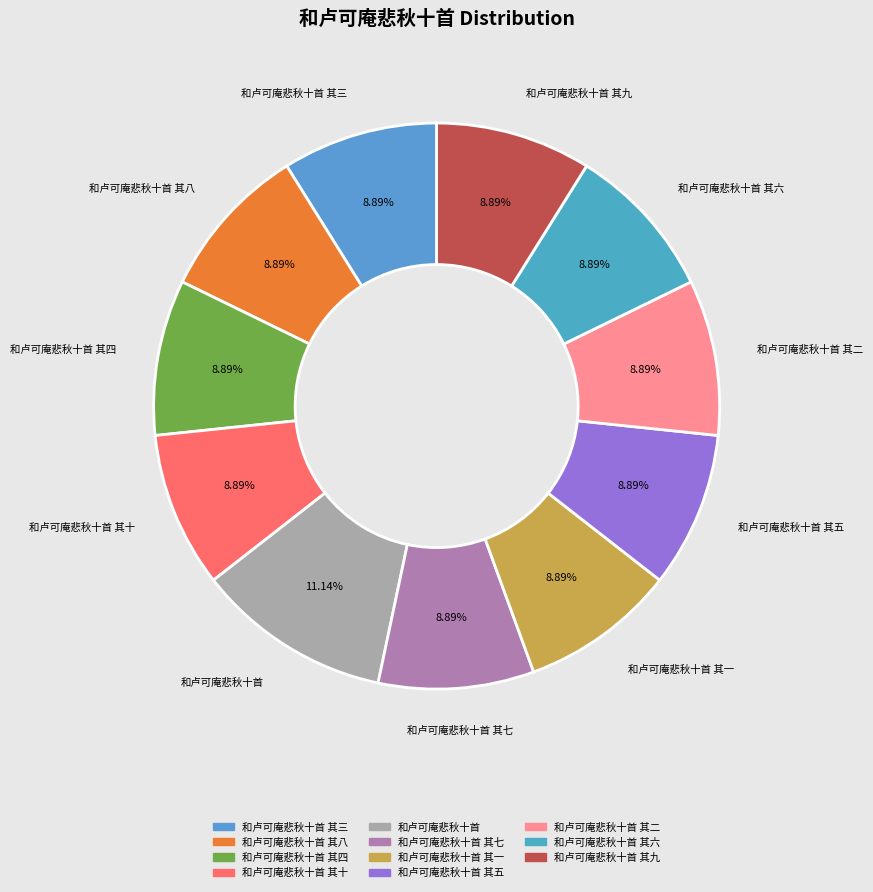

What is the smallest slice in the pie chart?

和卢可庵悲秋十首 其十